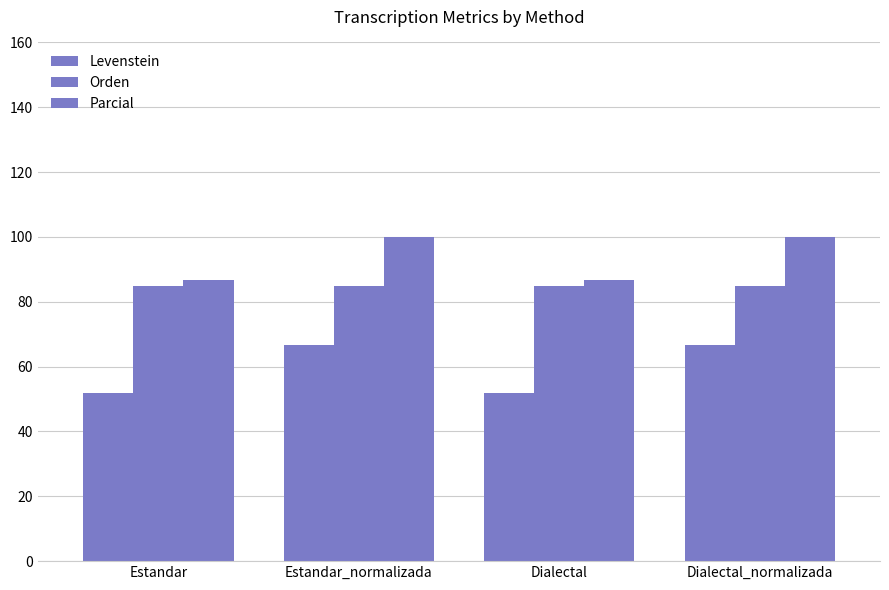

What position from the left is Estandar?

1